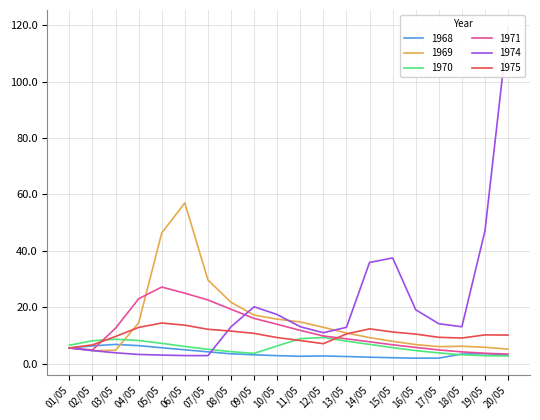

Is it true that 1968 equals 2.0 at 07/05?

False